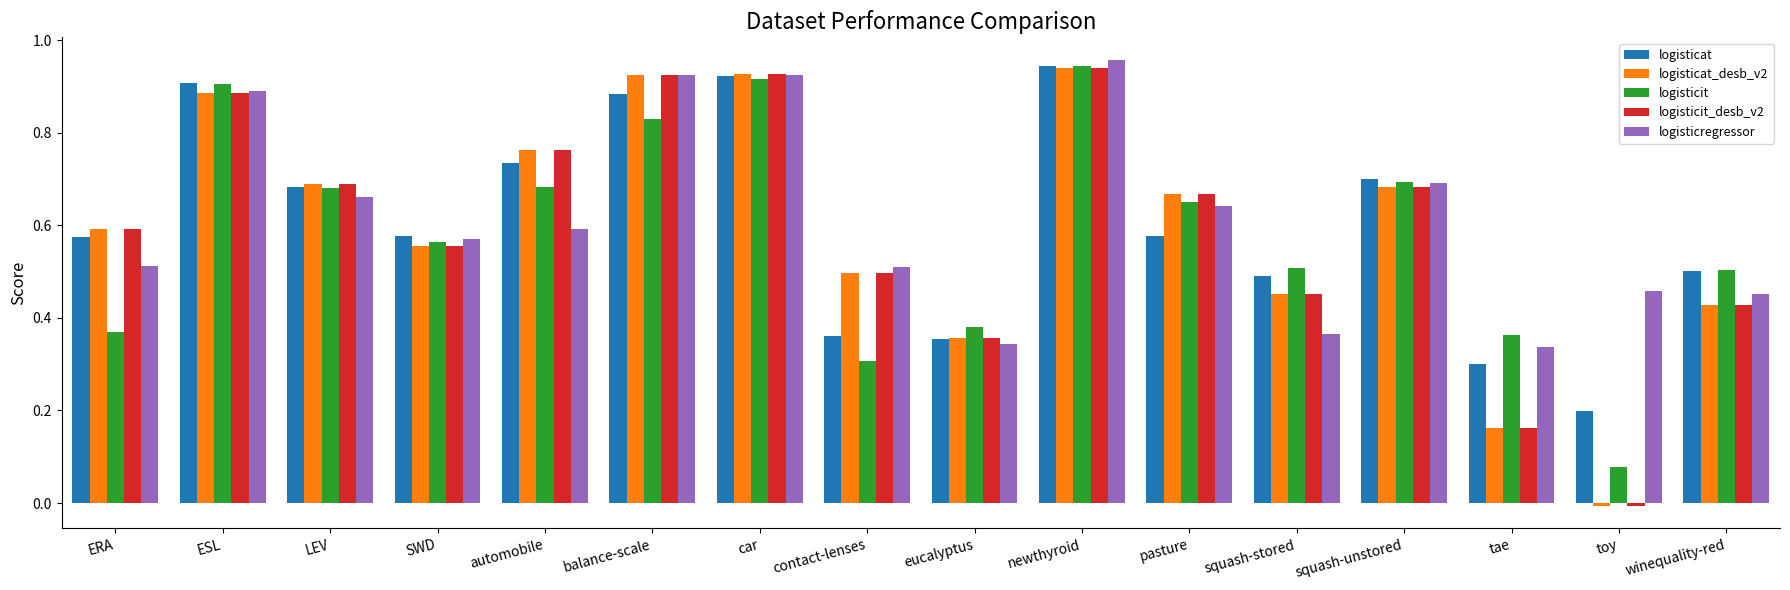

At which category does the chart reach its minimum across all series?

toy